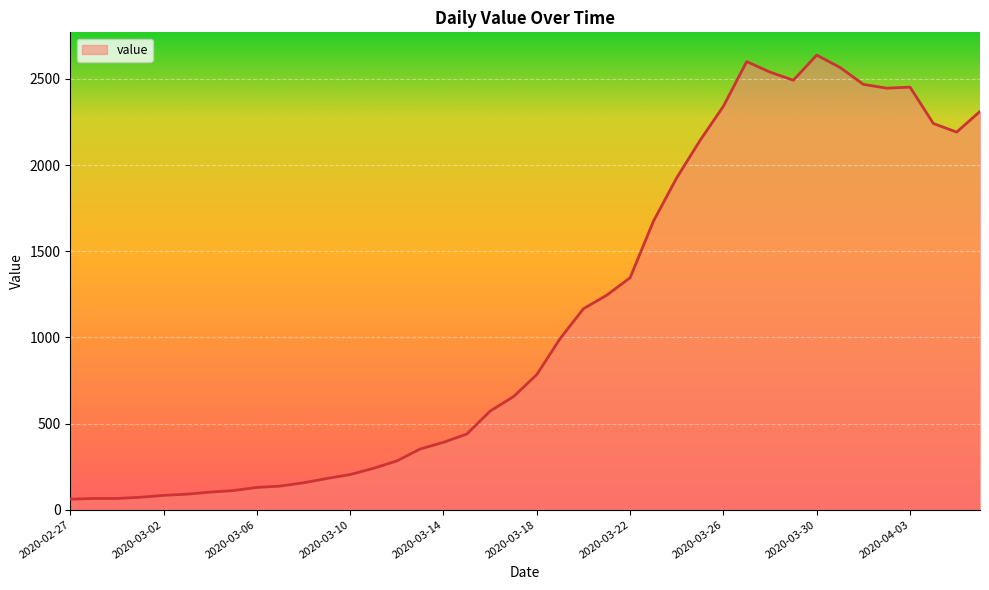

What is the difference between the maximum and minimum values?

2577